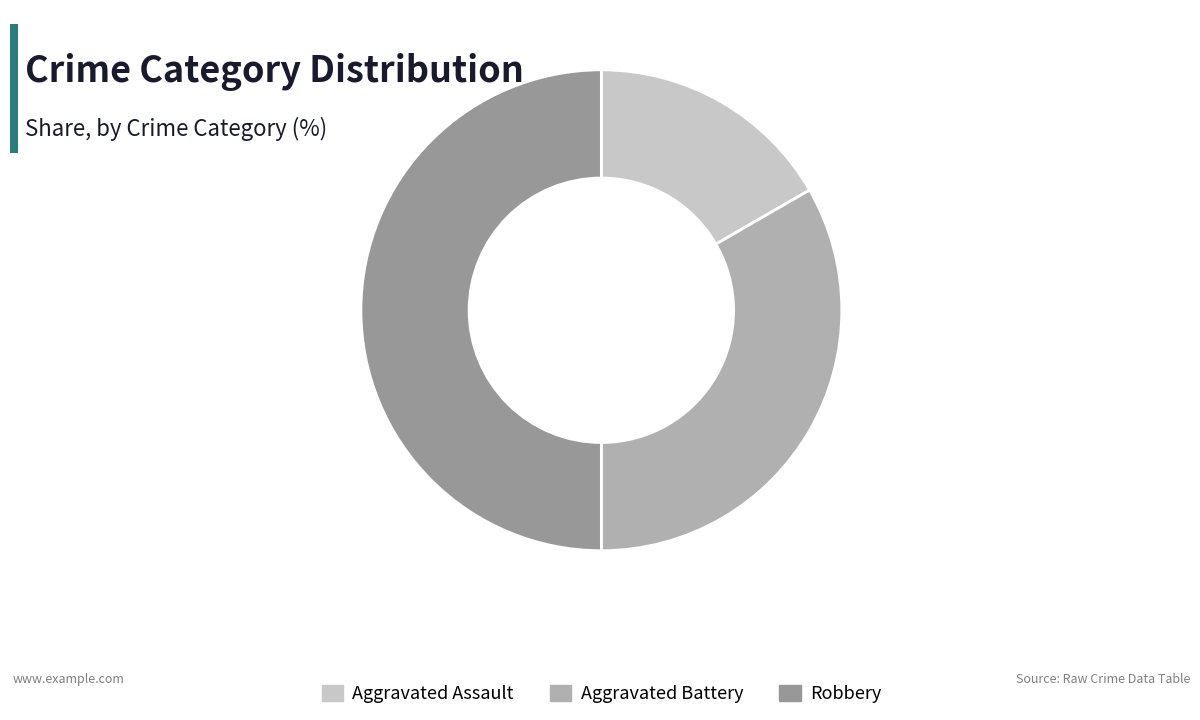

Rank the categories by value from lowest to highest.

Aggravated Assault, Aggravated Battery, Robbery